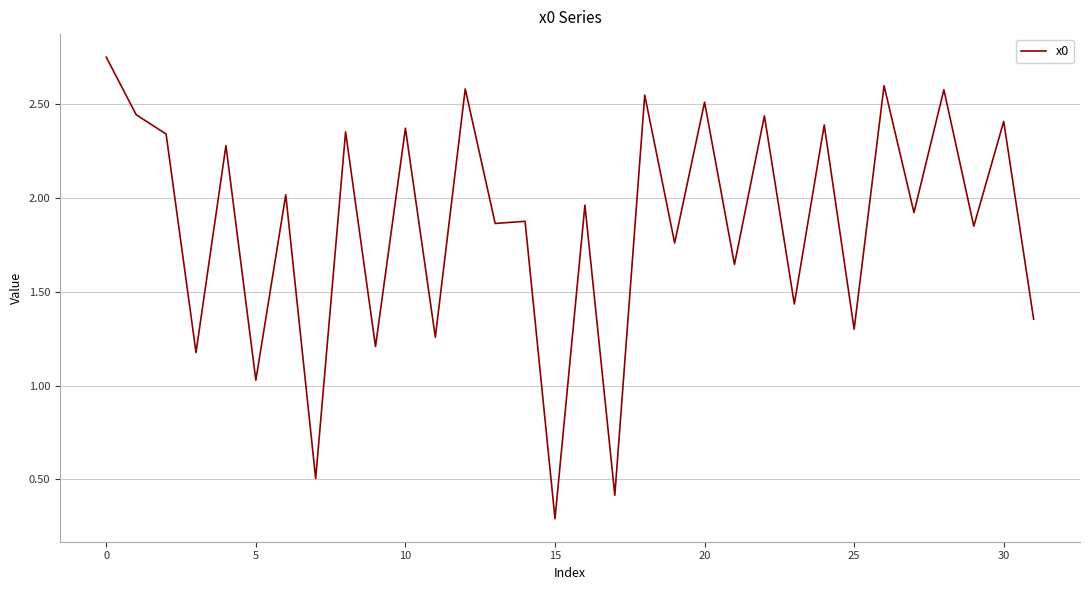

What is the minimum value shown in the chart?

0.3